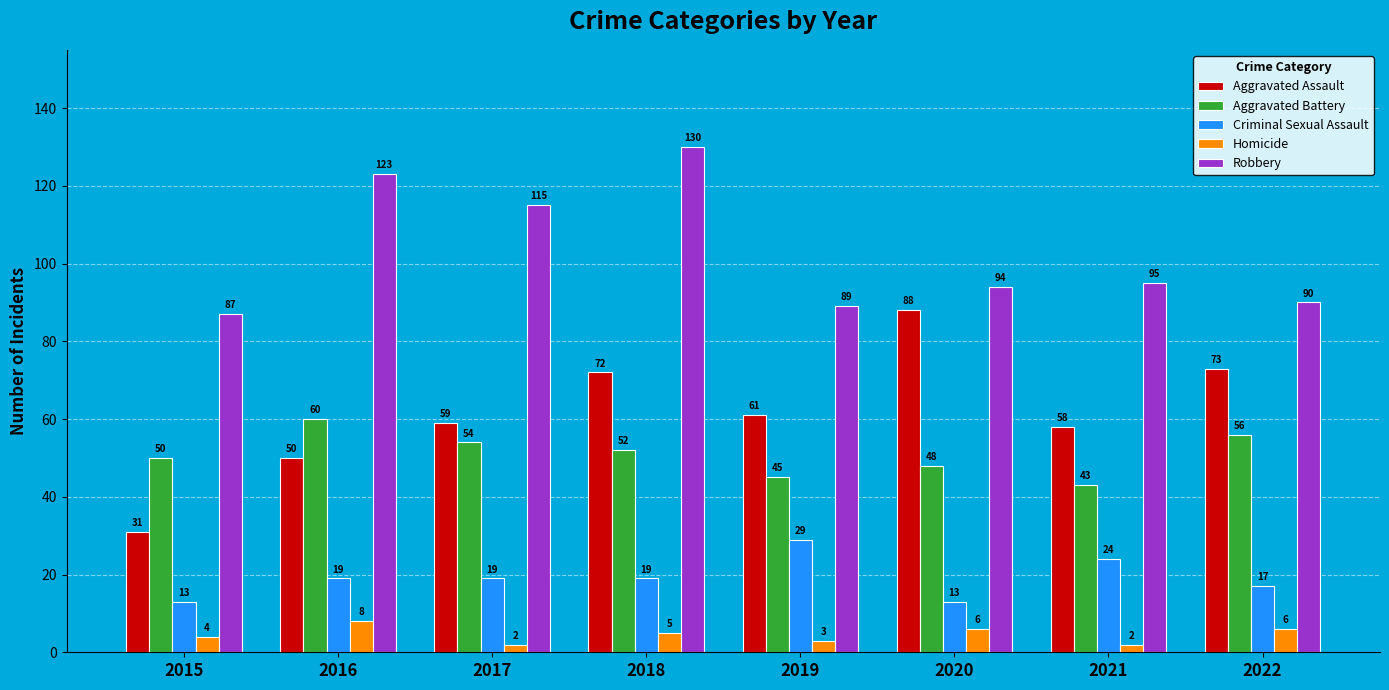

How many bars are there in each group?

5